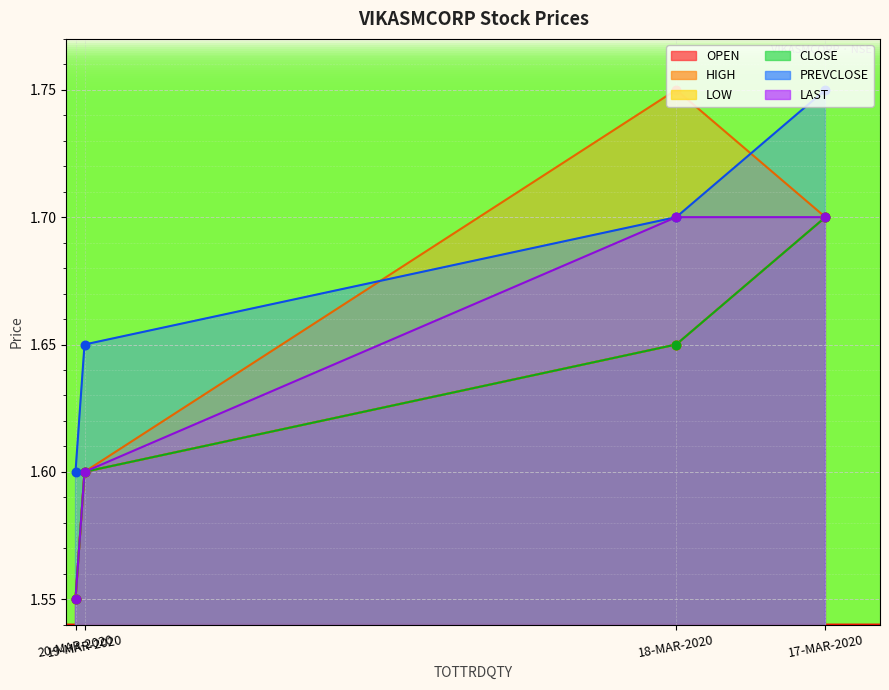

Is the value of OPEN at 18-MAR-2020 greater than the value of LOW at 19-MAR-2020?

Yes